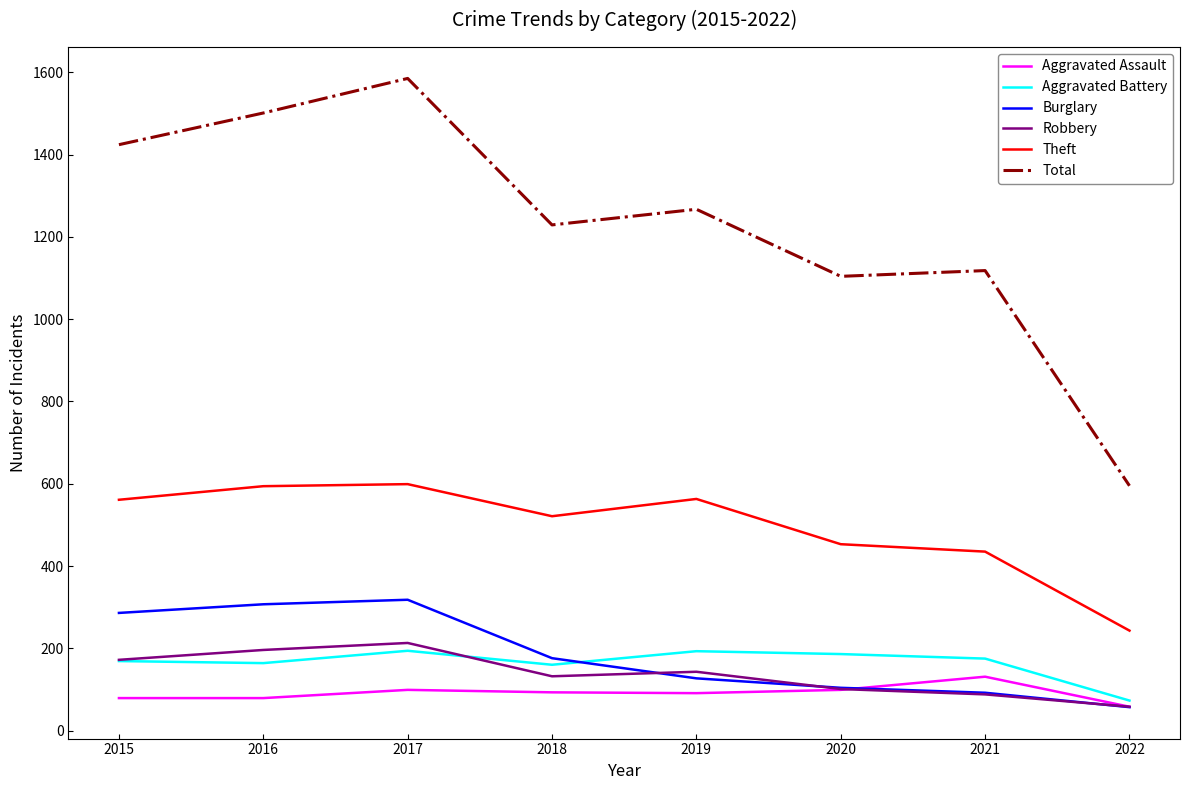

True or false: Aggravated Assault and Theft cross at least once.

False